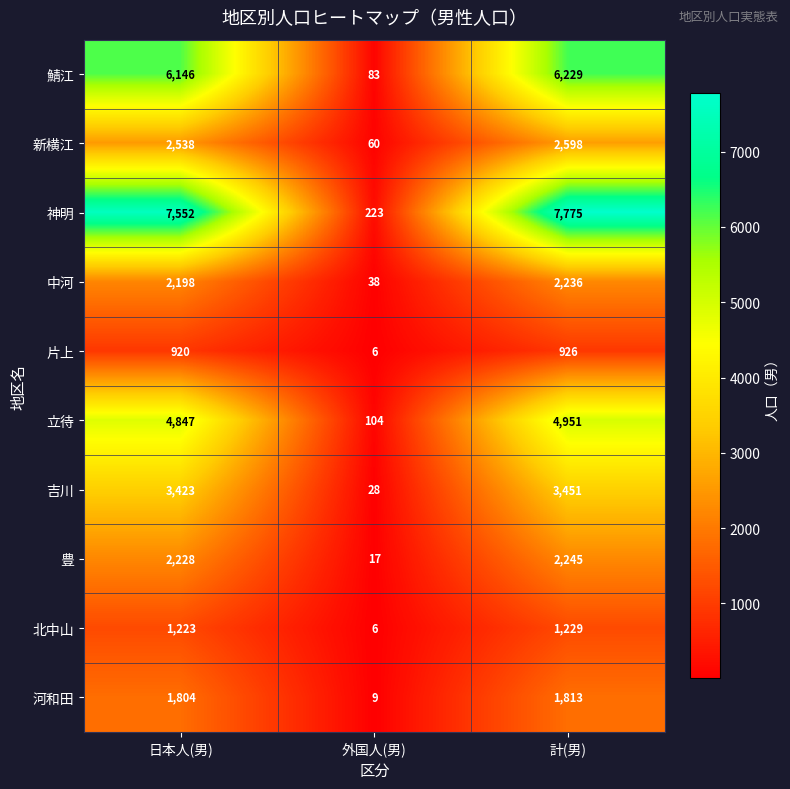

Is it true that 河和田 equals 16 at 外国人(男)?

False